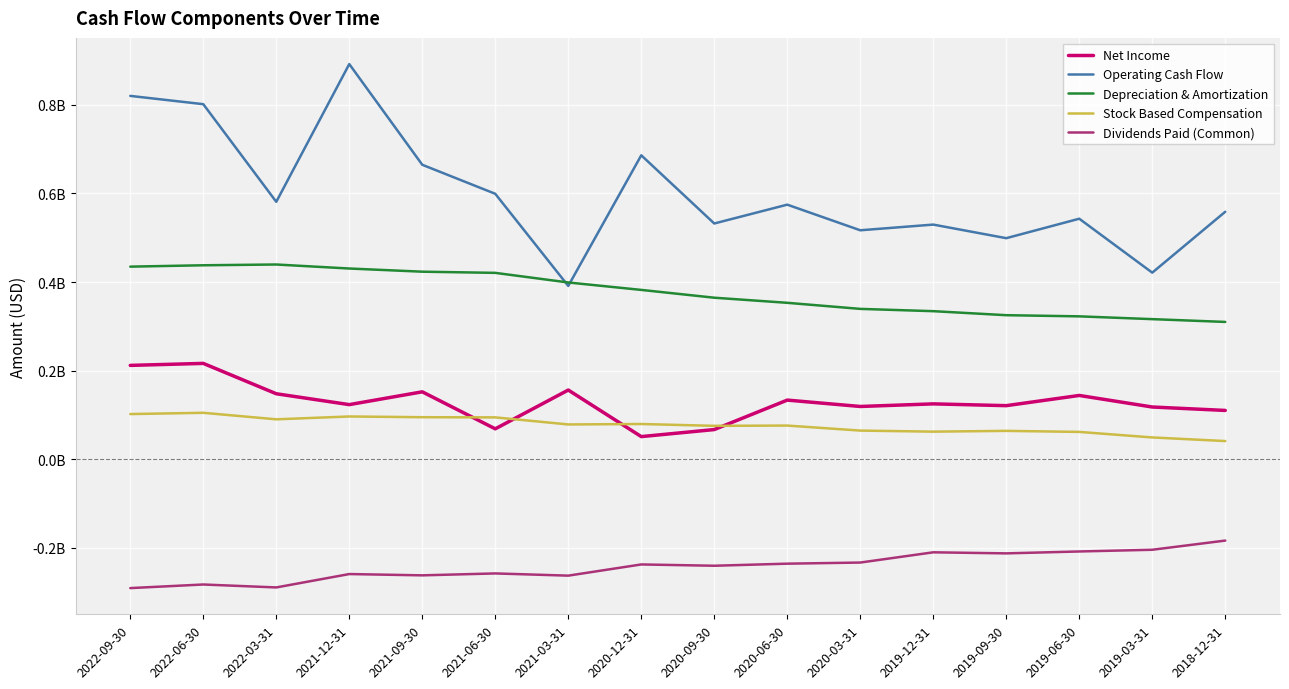

Which series has the widest spread of values?

Operating Cash Flow